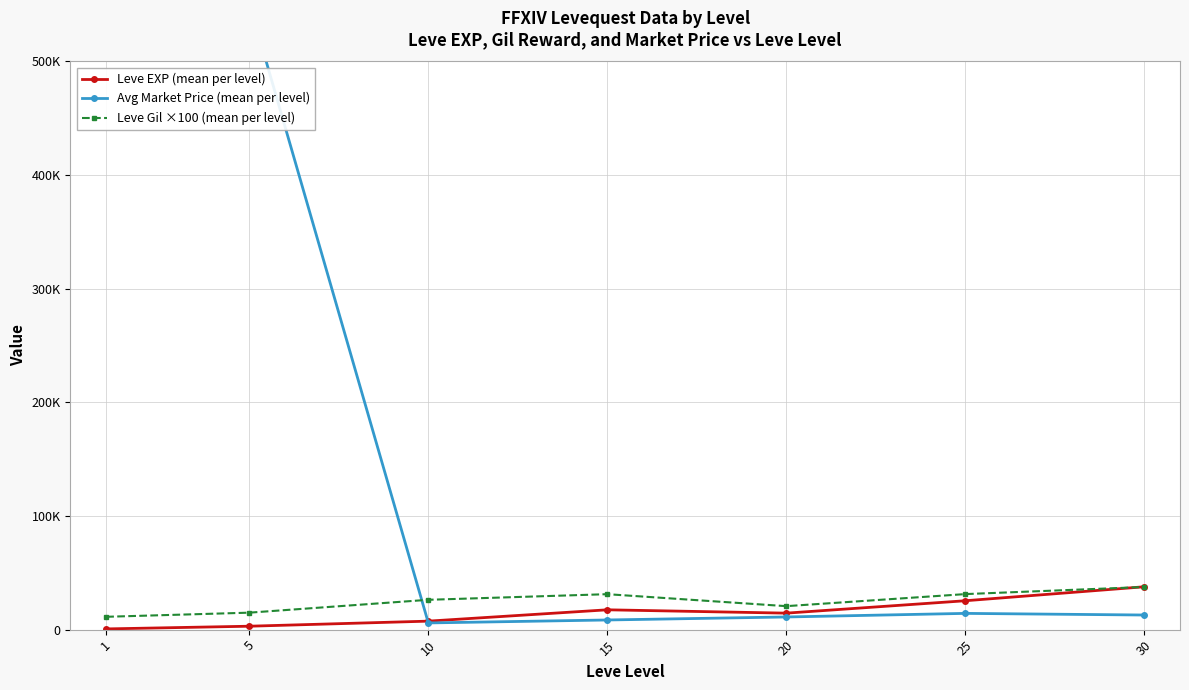

In Leve EXP (mean per level), how many points are higher than both neighbors (excluding endpoints)?

1